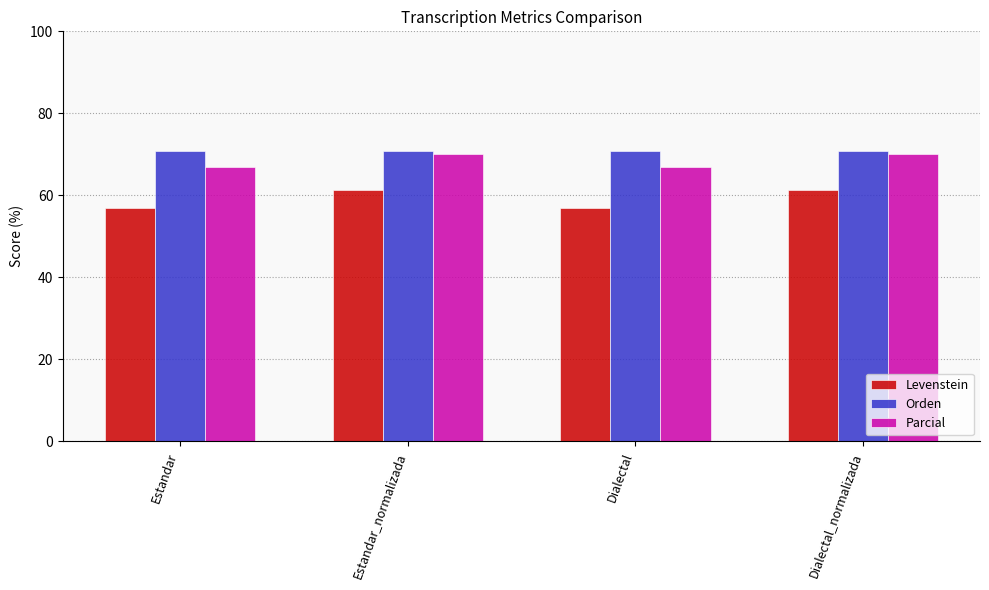

Which series has the largest range (max minus min)?

Levenstein